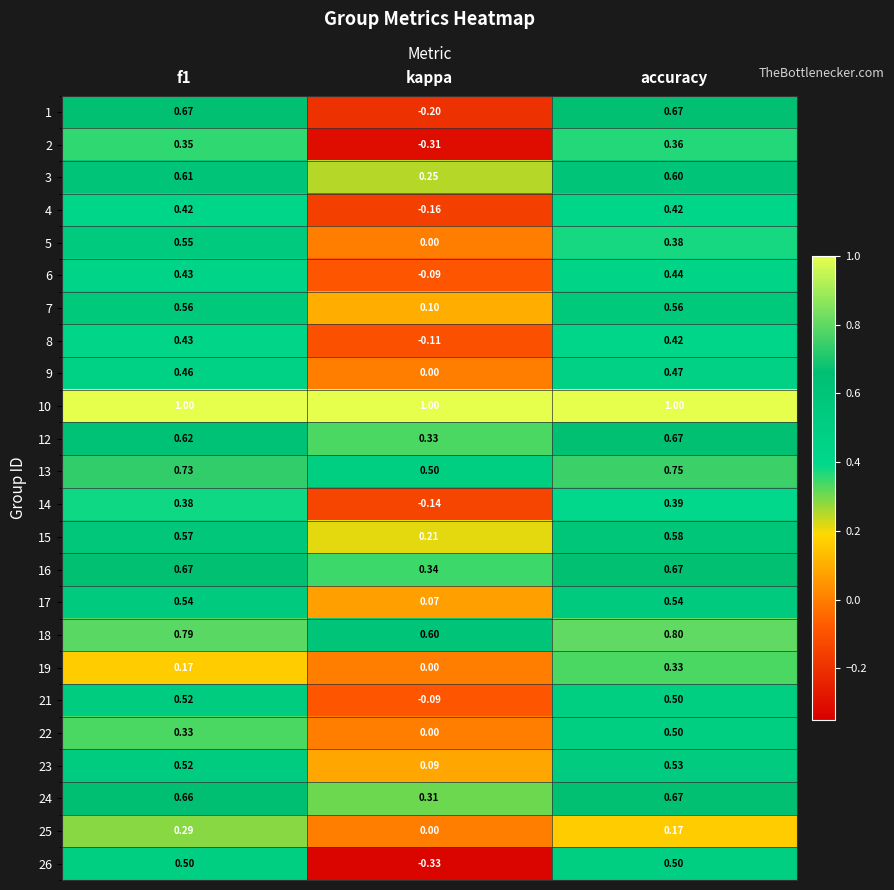

At which label does 21 reach its minimum?

kappa